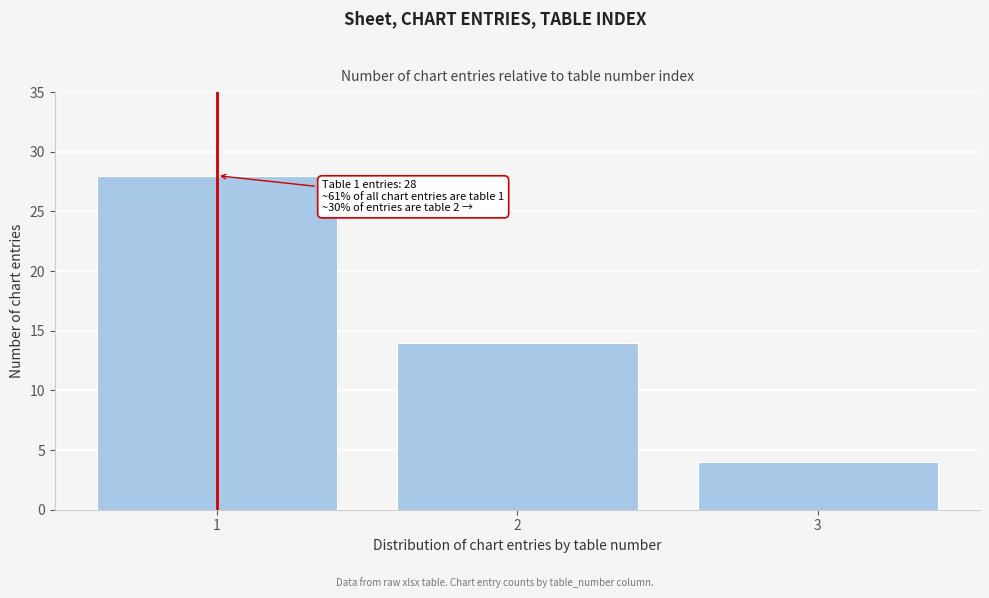

Reading left to right, transcribe all the data shown in this chart.

28	14	4